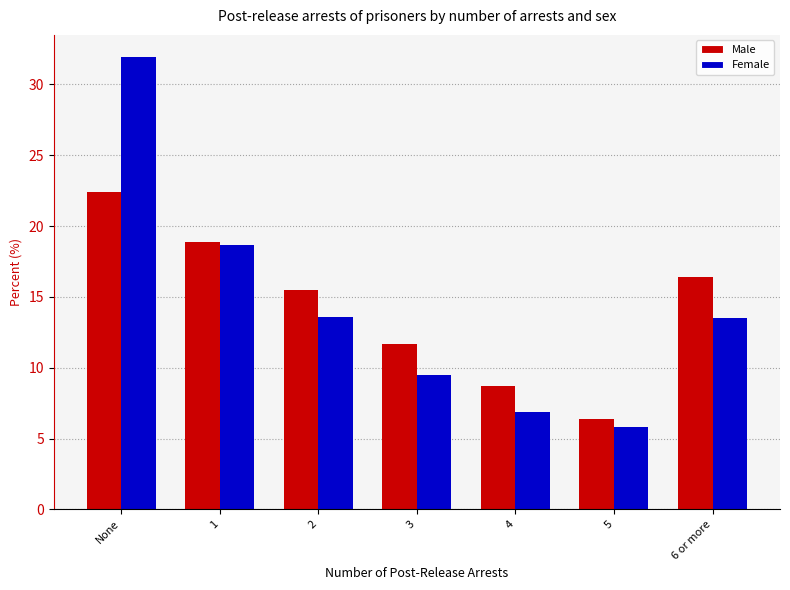

Is the value of Male at None greater than the value of Female at 5?

Yes